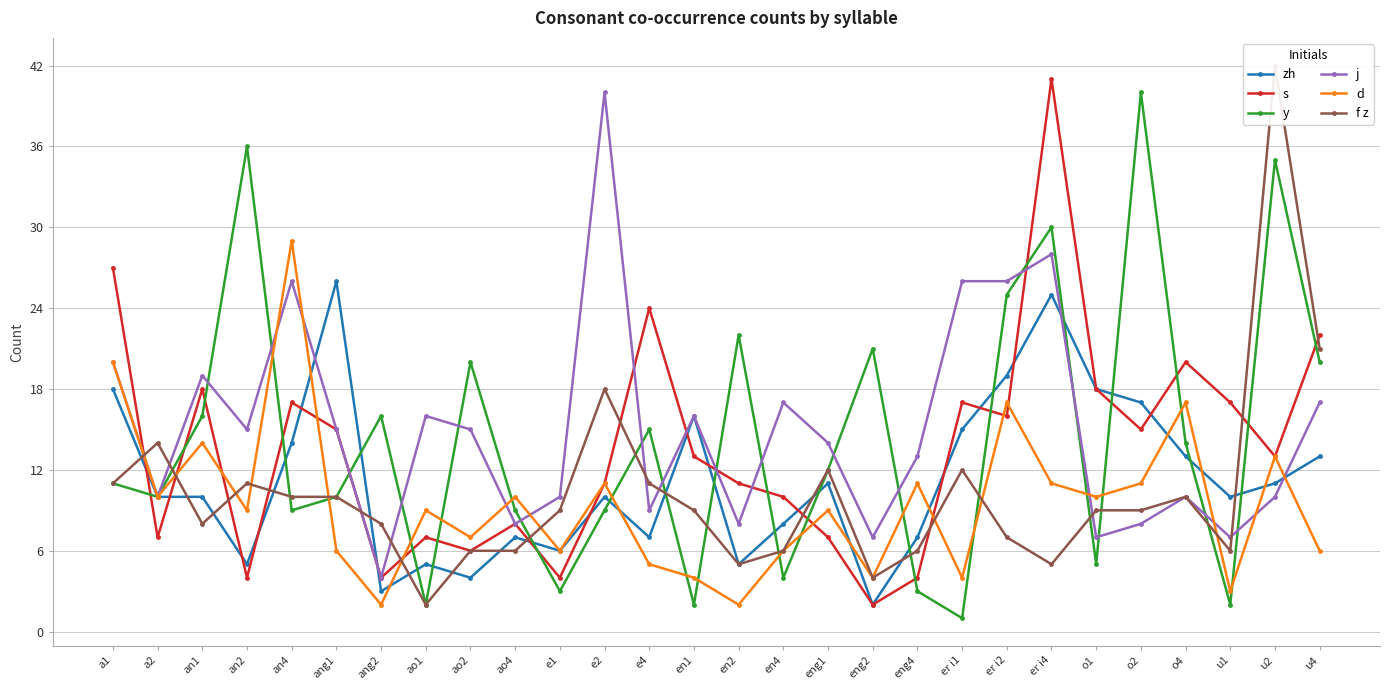

Is it true that y equals 12 at eng1?

True